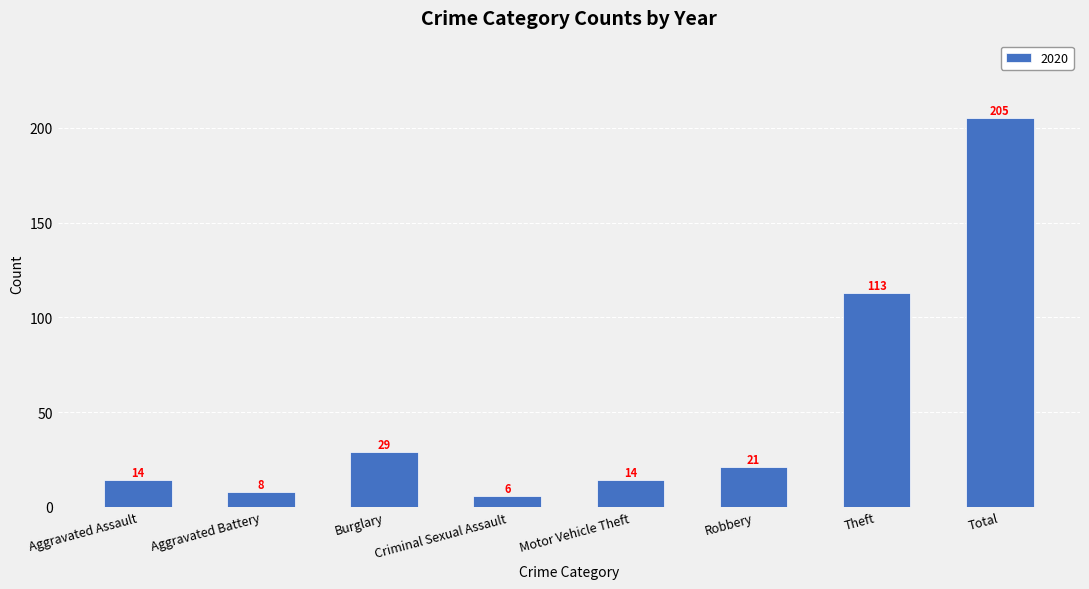

What is the average value?

51